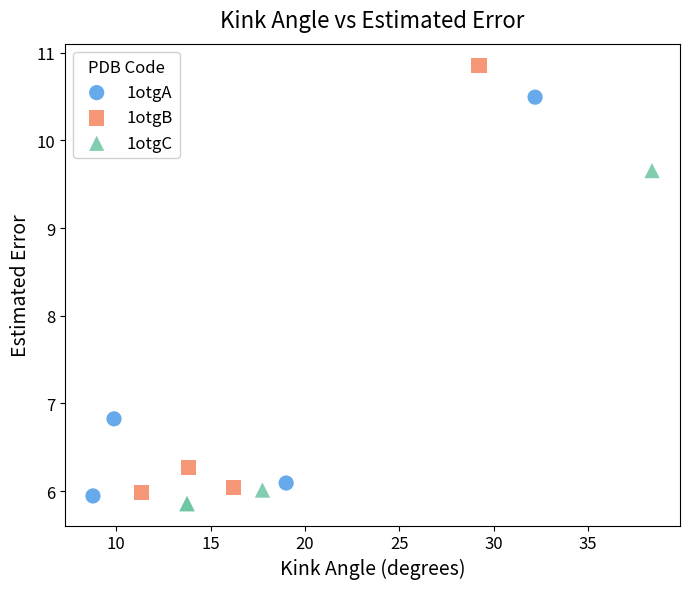

Which series contains the highest Y value?

1otgB